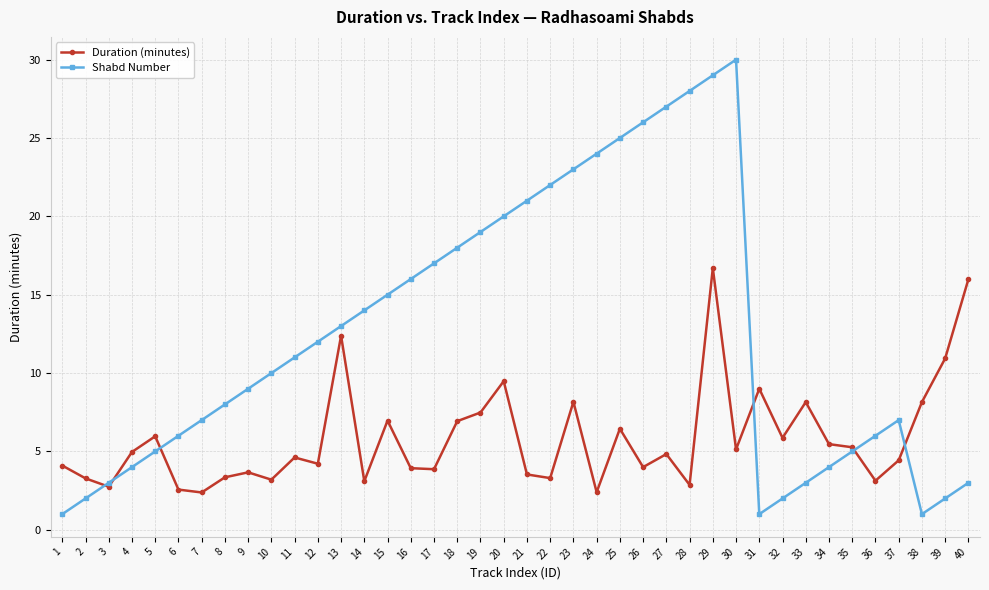

True or false: Shabd Number and Duration (minutes) cross at least once.

True